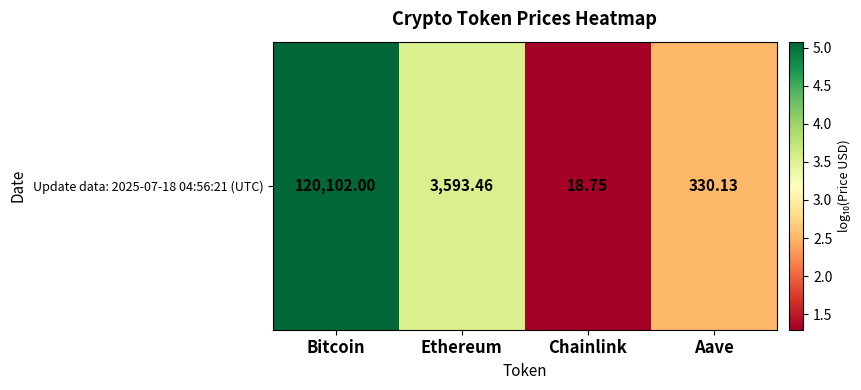

Which label corresponds to the largest value in the chart?

Bitcoin